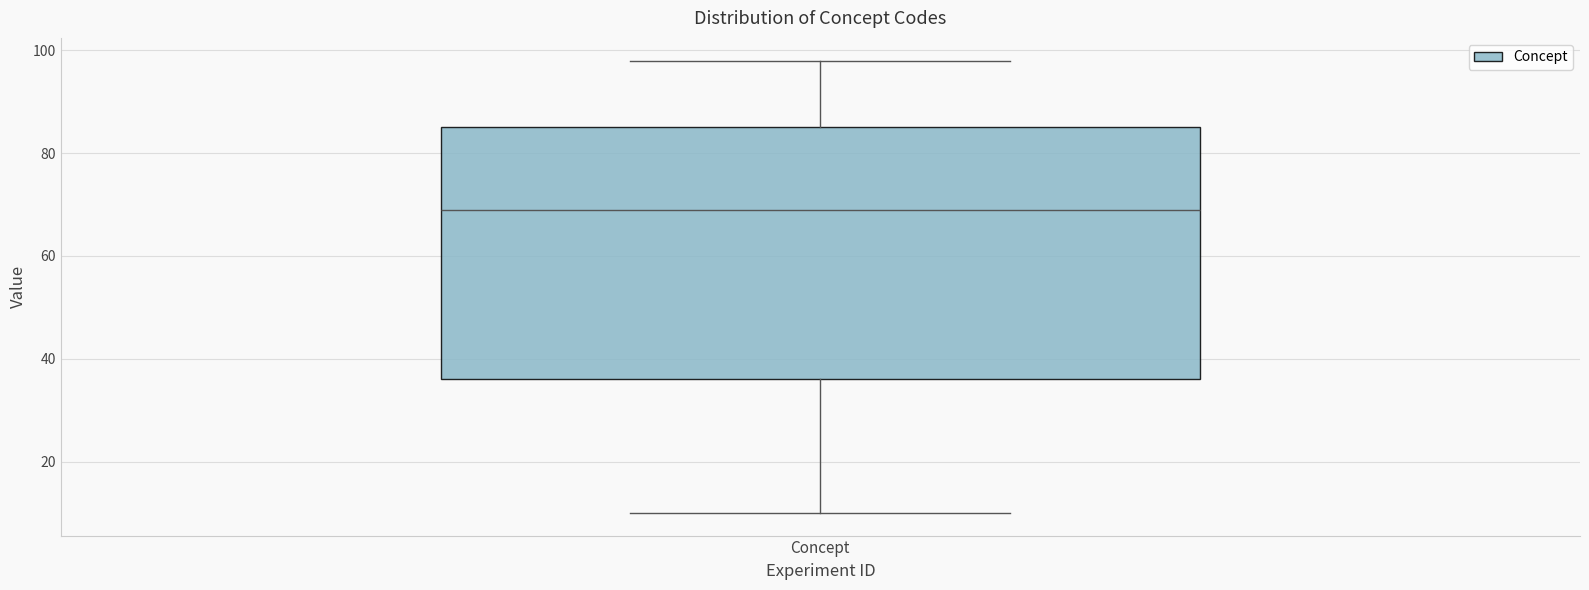

Transcribe this box plot: give where the median line is, the range the box spans, and where the two whiskers end, as read against the y-axis. The values are not printed on the chart, so give them approximately, as read against the axis.

median 70, box 36 to 86, whiskers 10 to 98